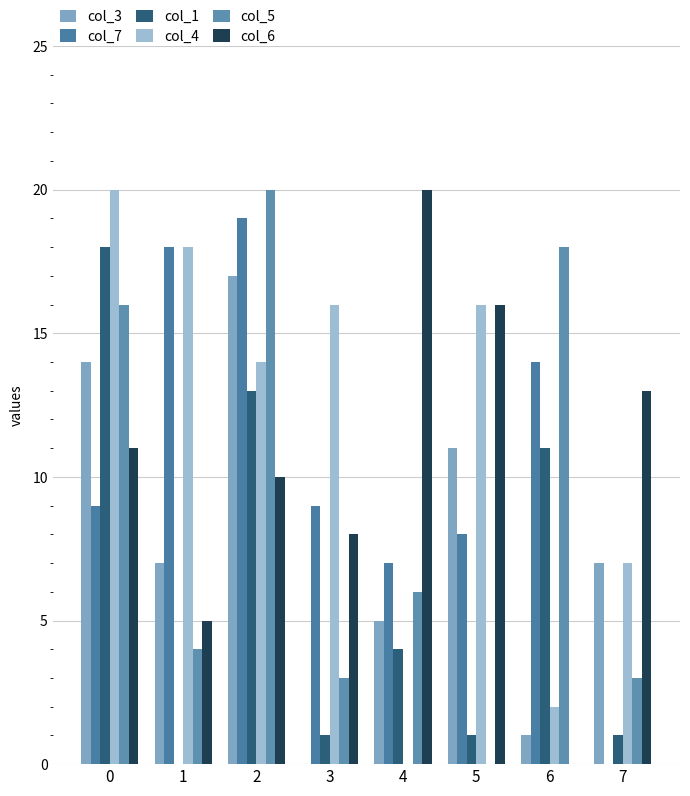

List the series in order of their peak value, lowest first.

col_3, col_1, col_7, col_4, col_5, col_6